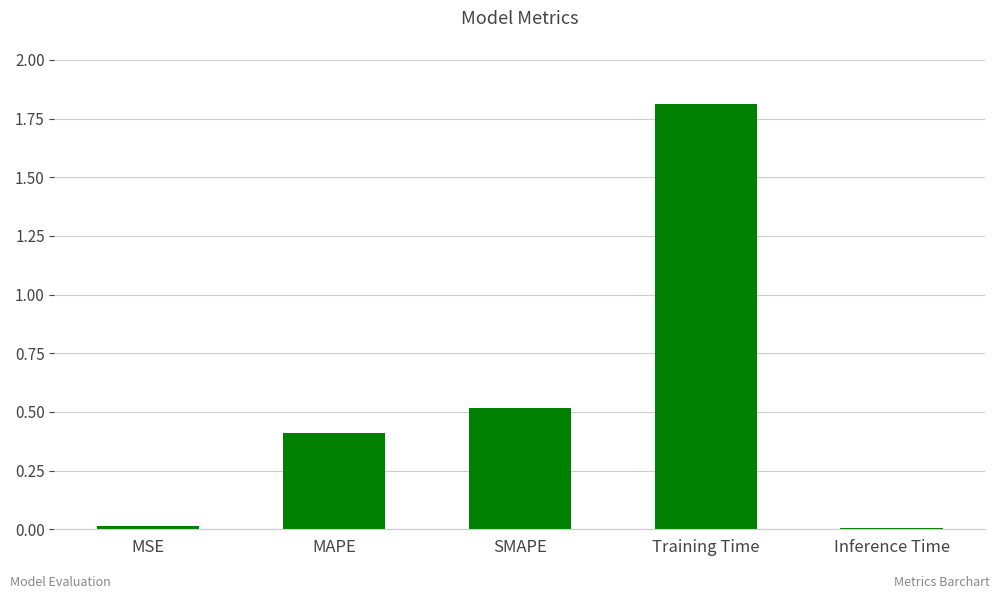

Which category has the highest value across all series?

Training Time